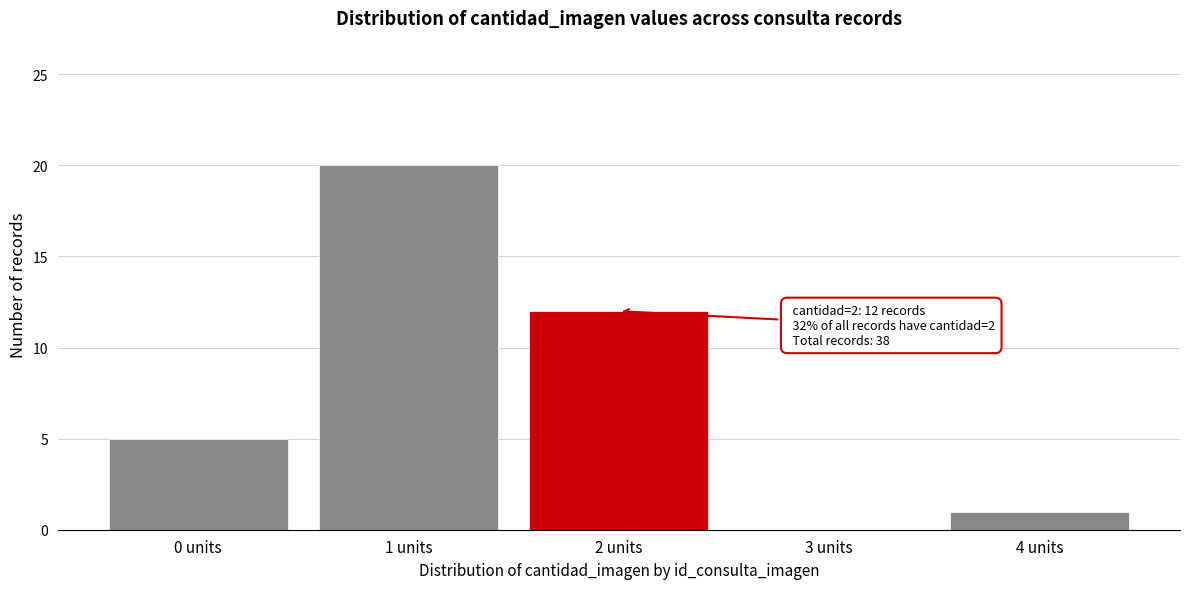

Over which range of the x-axis is the bar tallest?

0.5 to 1.5